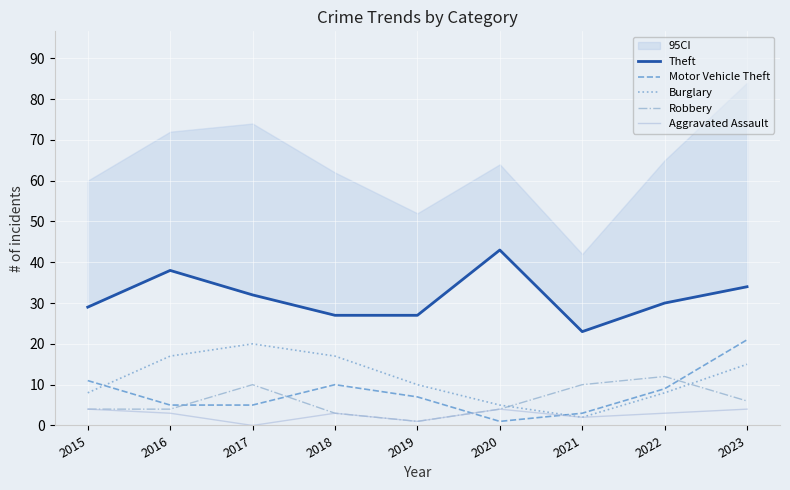

Is it true that Robbery equals 14 at 2021?

False